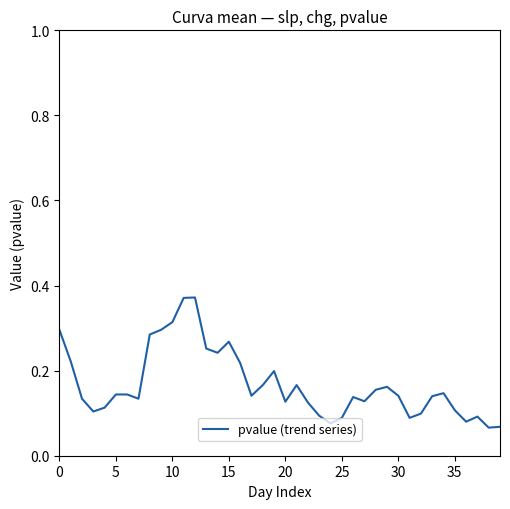

How many lines are shown in the chart?

1